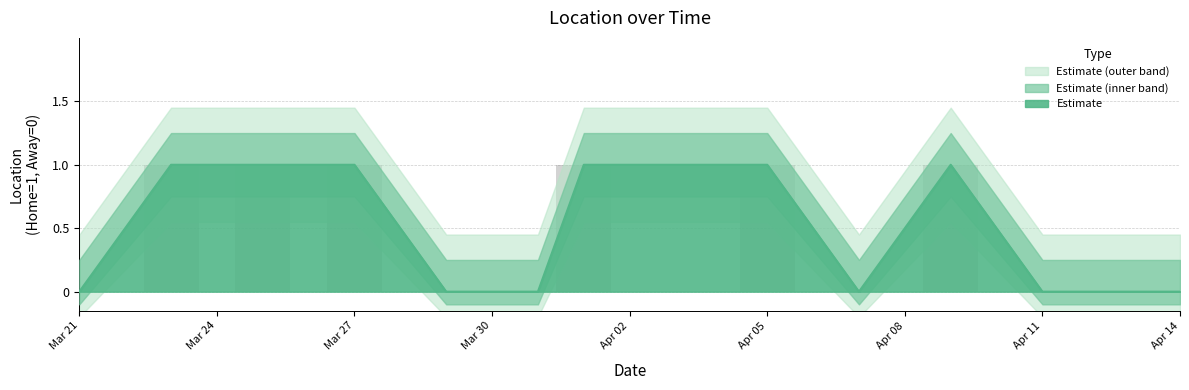

Rank the categories by value from lowest to highest.

2024-03-21, 2024-03-29, 2024-03-31, 2024-04-07, 2024-04-11, 2024-04-12, 2024-04-14, 2024-03-23, 2024-03-25, 2024-03-27, 2024-04-01, 2024-04-05, 2024-04-09